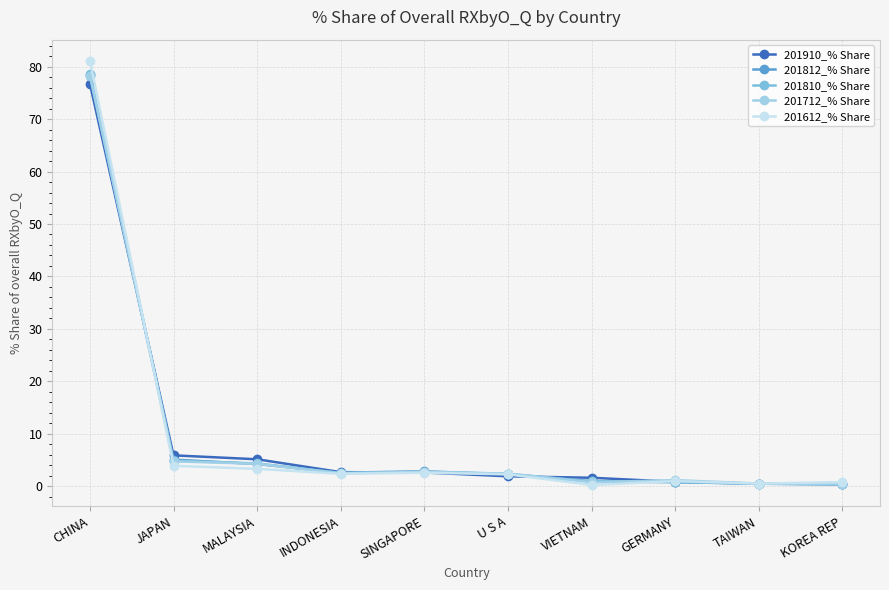

Does the chart have visible grid lines?

Yes